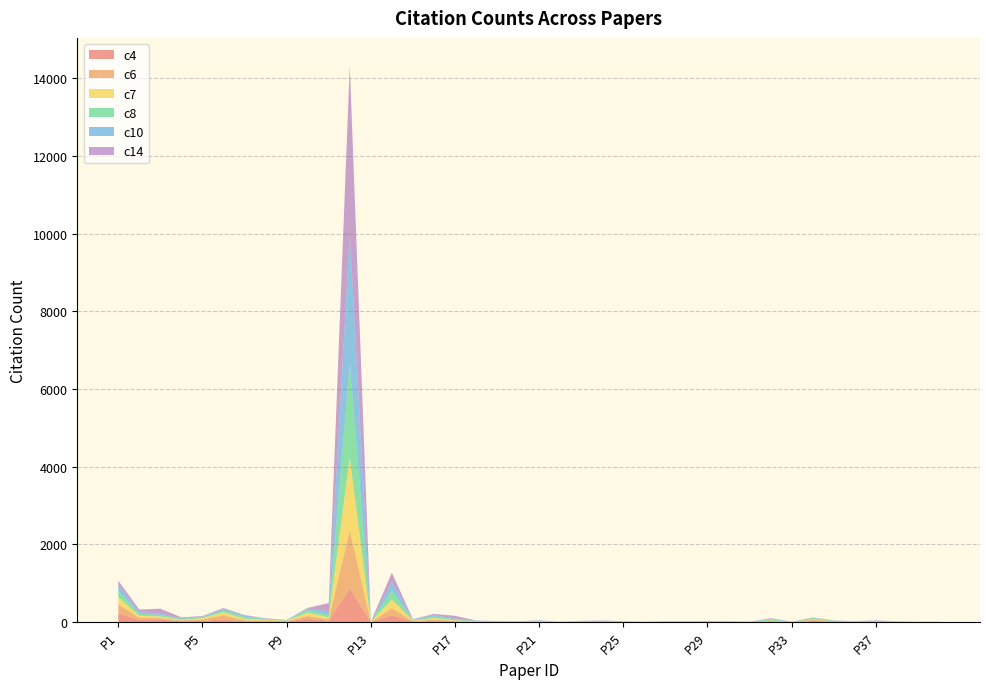

Reading left to right, list all the values displayed in this chart.

c4: P1=222	P2=50	P3=58	P4=23	P5=27	P6=71	P7=20	P8=18	P9=12	P10=89	P11=32	P12=862	P13=0	P14=178	P15=9	P16=25	P17=13	P18=5	P19=8	P20=2	P21=2	P22=0	P23=4	P24=6	P25=0	P26=0	P27=0	P28=5	P29=10	P30=6	P31=2	P32=16	P33=2	P34=28	P35=14	P36=7	P37=5	P38=2	P39=1	P40=2
c6: P1=239	P2=56	P3=44	P4=18	P5=40	P6=104	P7=25	P8=23	P9=7	P10=67	P11=39	P12=1504	P13=4	P14=182	P15=12	P16=40	P17=18	P18=5	P19=5	P20=6	P21=8	P22=3	P23=8	P24=5	P25=2	P26=2	P27=3	P28=3	P29=4	P30=3	P31=0	P32=15	P33=3	P34=28	P35=6	P36=4	P37=6	P38=1	P39=0	P40=1
c7: P1=181	P2=58	P3=42	P4=16	P5=34	P6=79	P7=39	P8=20	P9=15	P10=88	P11=51	P12=1877	P13=3	P14=220	P15=16	P16=38	P17=17	P18=9	P19=4	P20=1	P21=15	P22=4	P23=5	P24=2	P25=5	P26=2	P27=3	P28=3	P29=4	P30=2	P31=0	P32=12	P33=1	P34=18	P35=6	P36=3	P37=4	P38=4	P39=1	P40=1
c8: P1=161	P2=48	P3=38	P4=25	P5=24	P6=45	P7=50	P8=18	P9=9	P10=69	P11=64	P12=2417	P13=2	P14=235	P15=16	P16=44	P17=23	P18=7	P19=2	P20=2	P21=6	P22=2	P23=5	P24=7	P25=4	P26=3	P27=3	P28=4	P29=2	P30=1	P31=3	P32=24	P33=1	P34=31	P35=7	P36=6	P37=7	P38=6	P39=0	P40=2
c10: P1=158	P2=48	P3=36	P4=14	P5=25	P6=38	P7=28	P8=13	P9=7	P10=38	P11=94	P12=3353	P13=0	P14=226	P15=11	P16=32	P17=20	P18=10	P19=5	P20=2	P21=9	P22=1	P23=7	P24=10	P25=3	P26=2	P27=4	P28=5	P29=2	P30=5	P31=3	P32=19	P33=2	P34=9	P35=7	P36=2	P37=13	P38=2	P39=0	P40=1
c14: P1=102	P2=62	P3=126	P4=25	P5=7	P6=24	P7=19	P8=5	P9=6	P10=14	P11=209	P12=4316	P13=2	P14=230	P15=8	P16=30	P17=70	P18=4	P19=2	P20=6	P21=6	P22=1	P23=2	P24=10	P25=8	P26=0	P27=8	P28=2	P29=2	P30=4	P31=1	P32=11	P33=3	P34=4	P35=3	P36=1	P37=9	P38=3	P39=2	P40=2